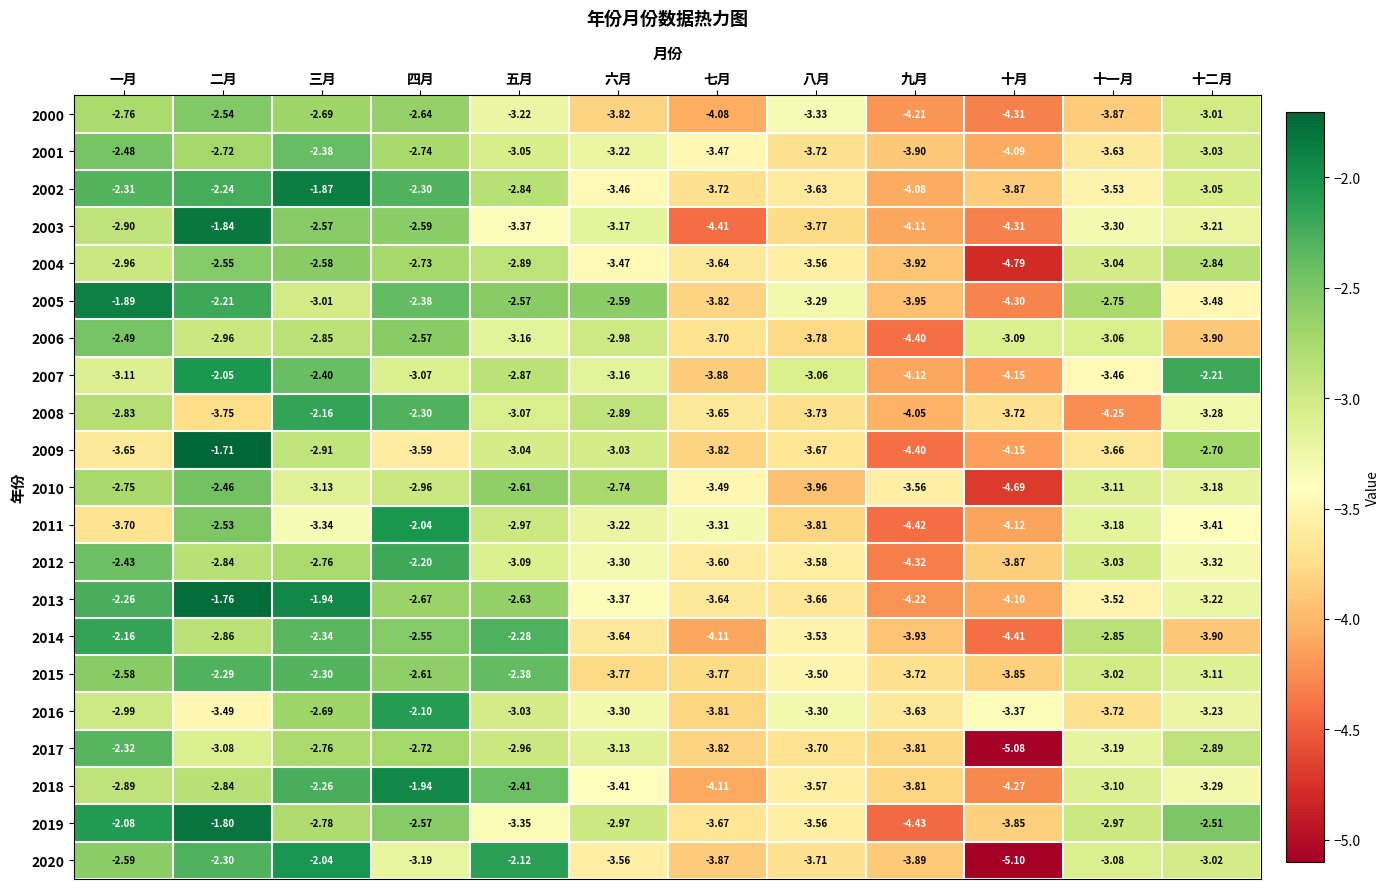

At which label is 2018 closest to -3?

十一月